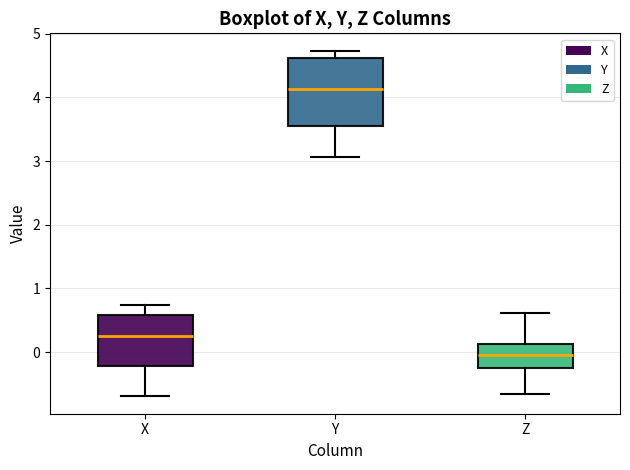

Which box has the highest median line?

Y